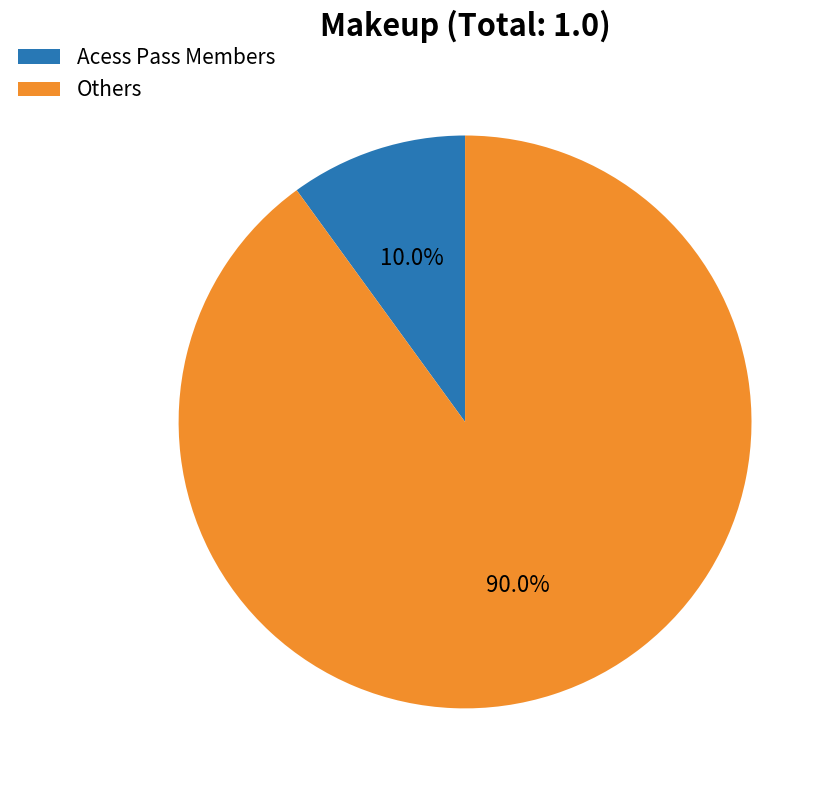

True or false: Acess Pass Members accounts for 10% of the total.

True